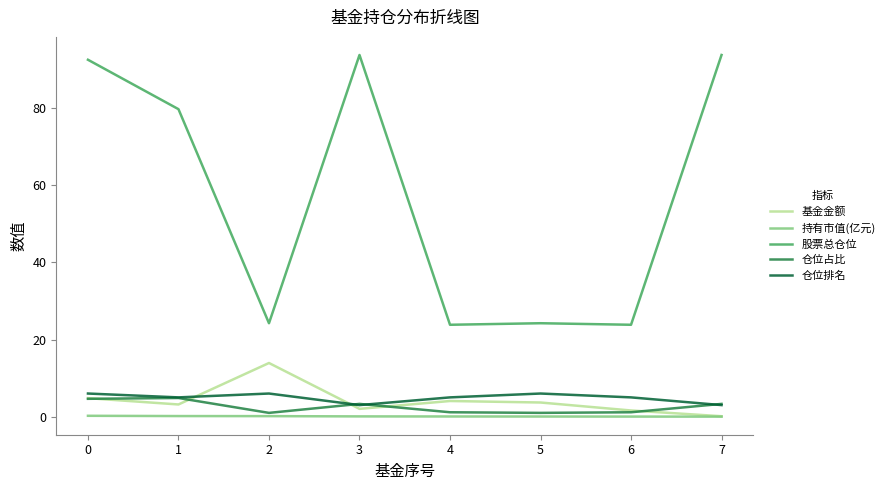

True or false: 股票总仓位 and 持有市值(亿元) cross at least once.

False